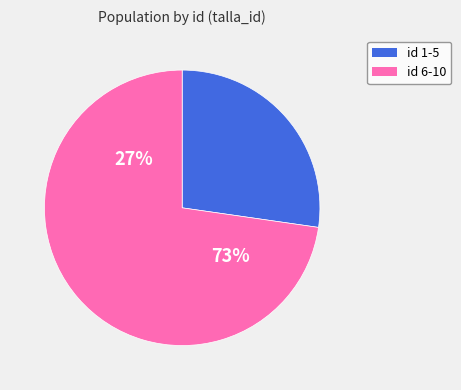

Which slice is the smallest?

1